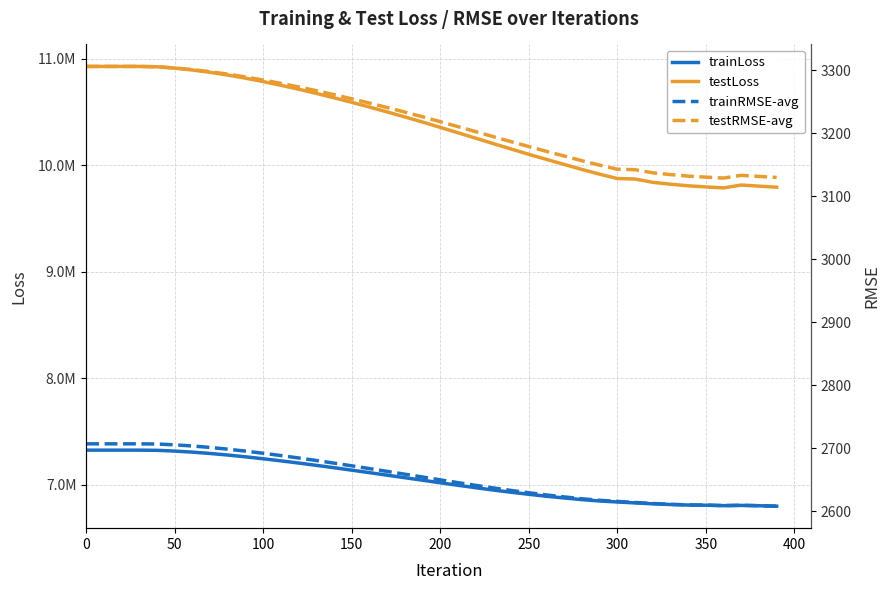

At 18, list the series in order from smallest to largest.

trainRMSE-avg, testRMSE-avg, trainLoss, testLoss